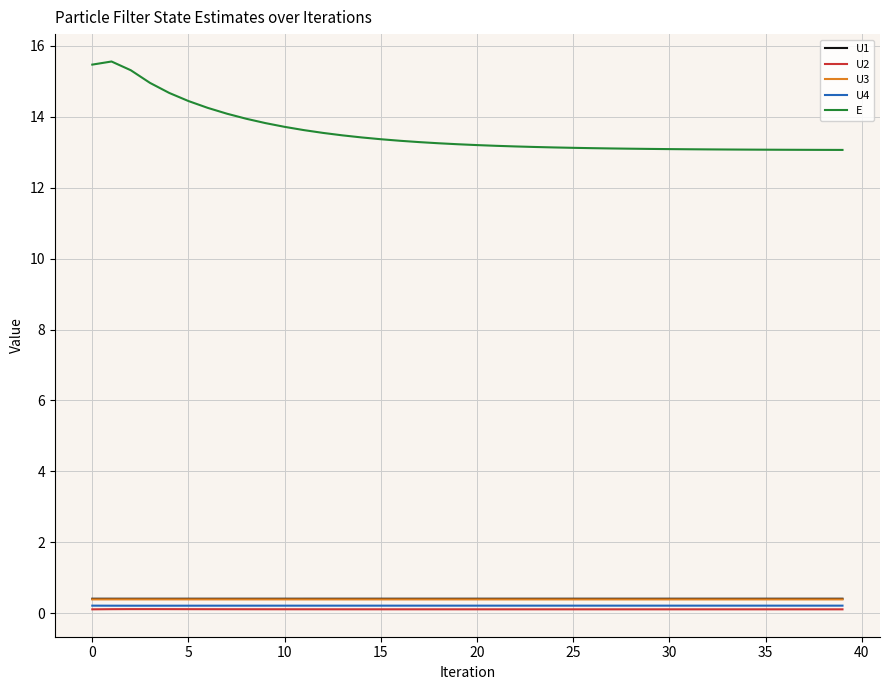

True or false: U2 and U1 cross at least once.

False